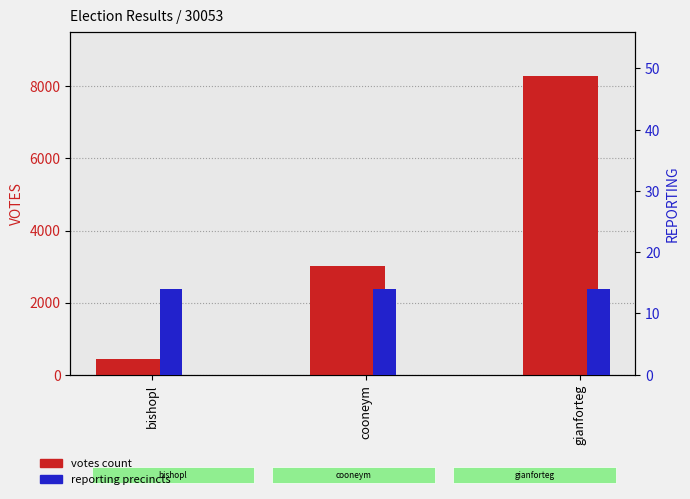

Rank the categories by VOTES value from highest to lowest.

gianforteg, cooneym, bishopl